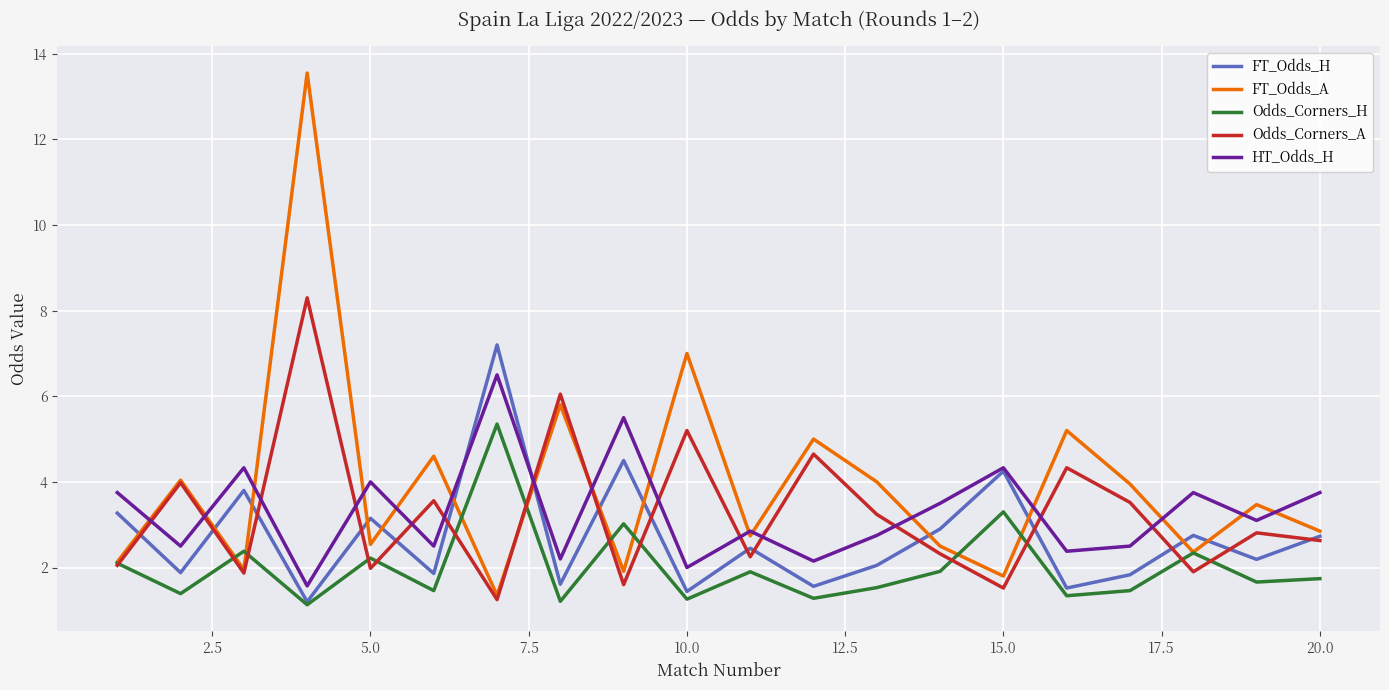

Which series has the largest total across all categories?

FT_Odds_A